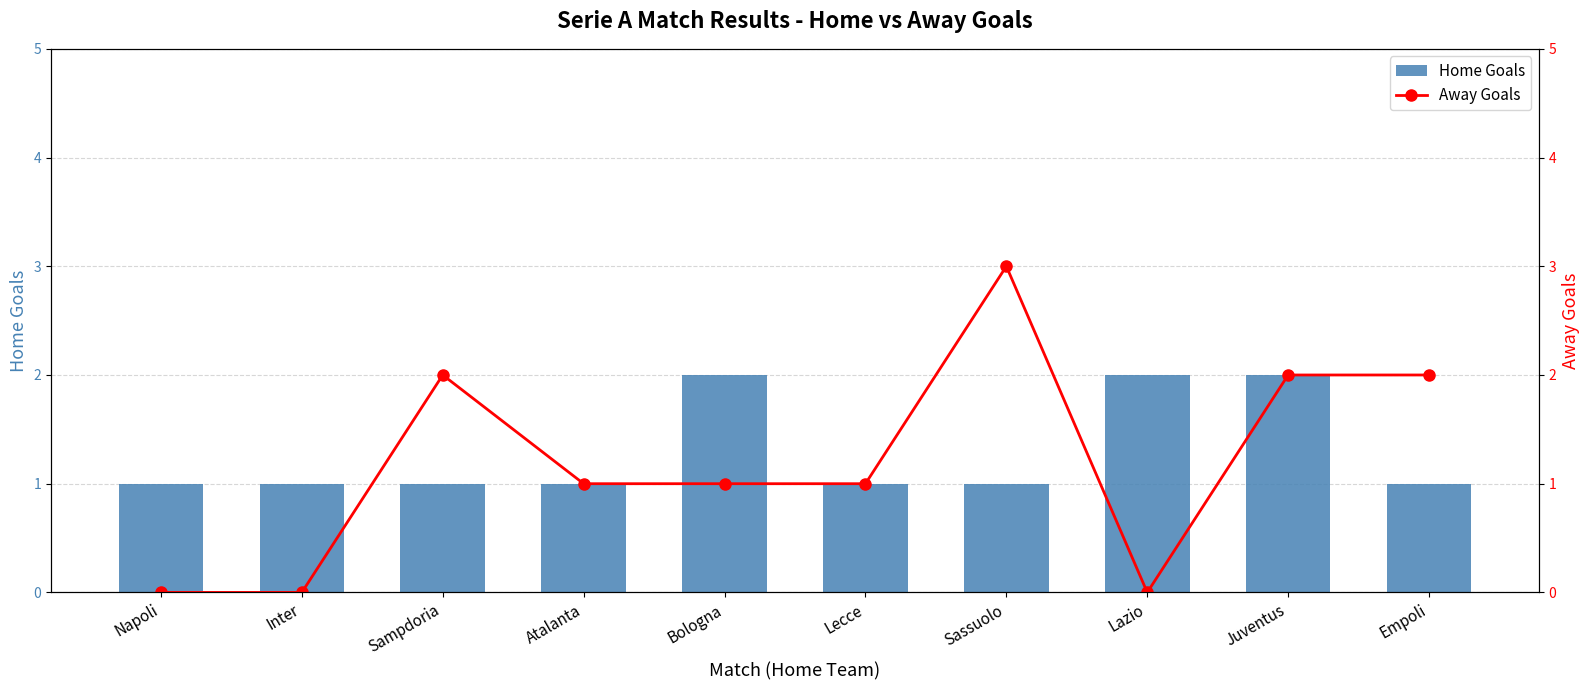

What is the spread (max minus min) of values at Inter?

1